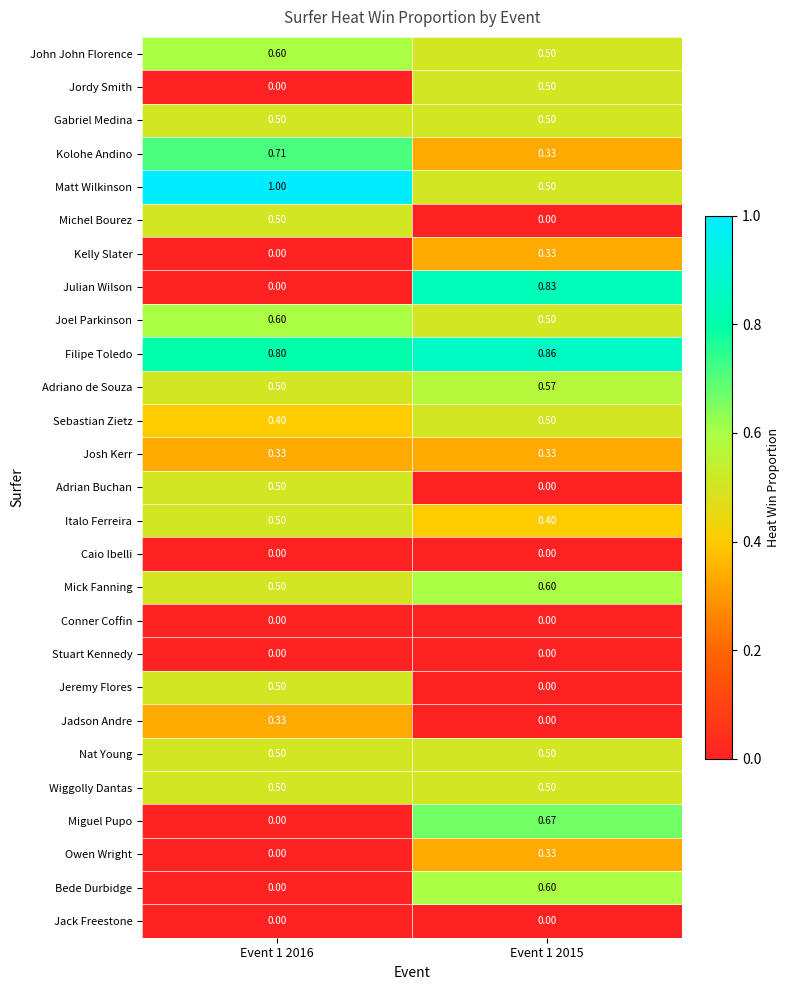

Which series has the largest range (max minus min)?

Julian Wilson